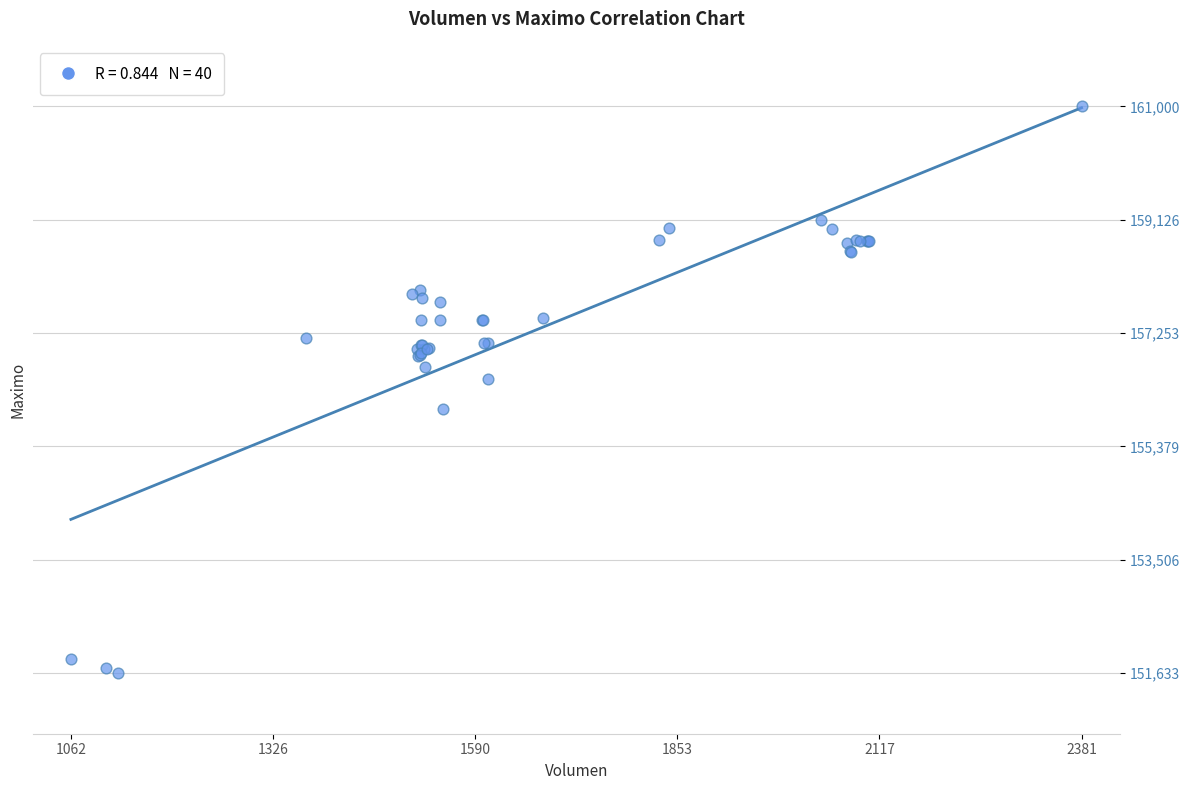

What Y value in the scatter plot is closest to 156316?

156500